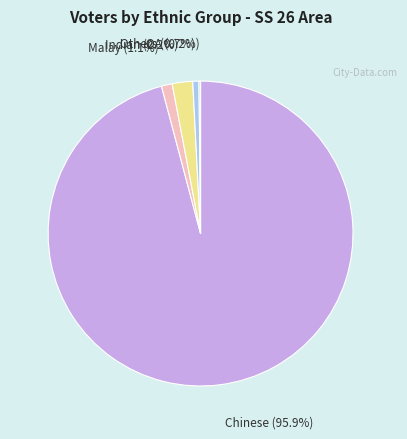

Do Chinese and Others together represent more than half of the pie?

Yes